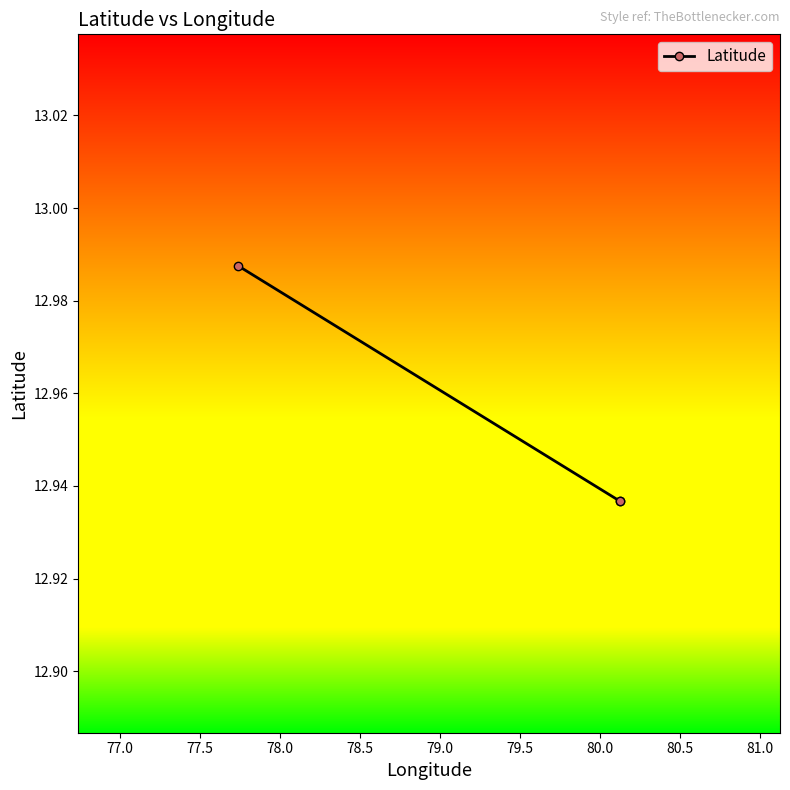

What is the sum of all values?

38.9